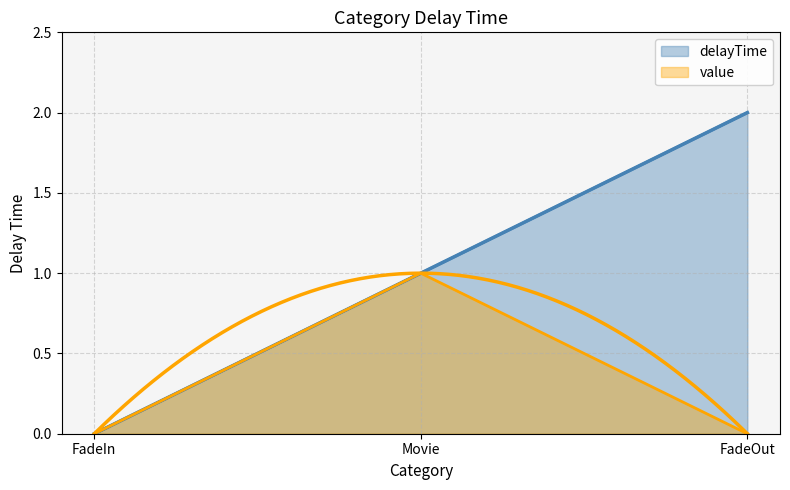

What position from the right is FadeOut?

1